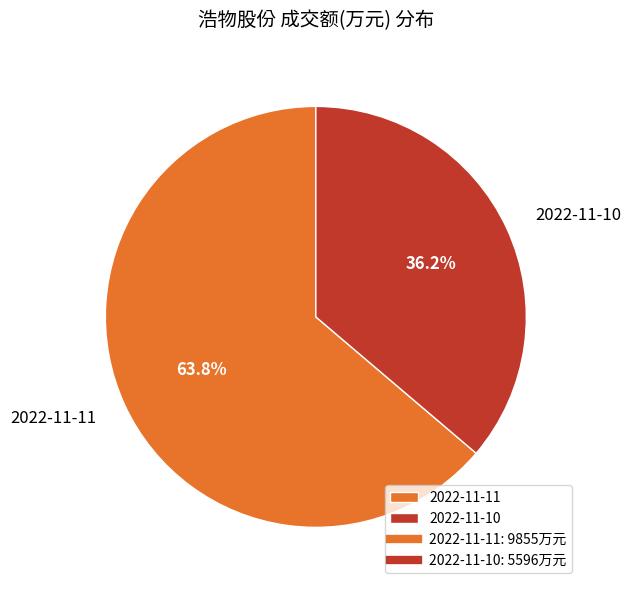

Approximately how many times larger is the value at 2022-11-11 compared to 2022-11-10?

1.8